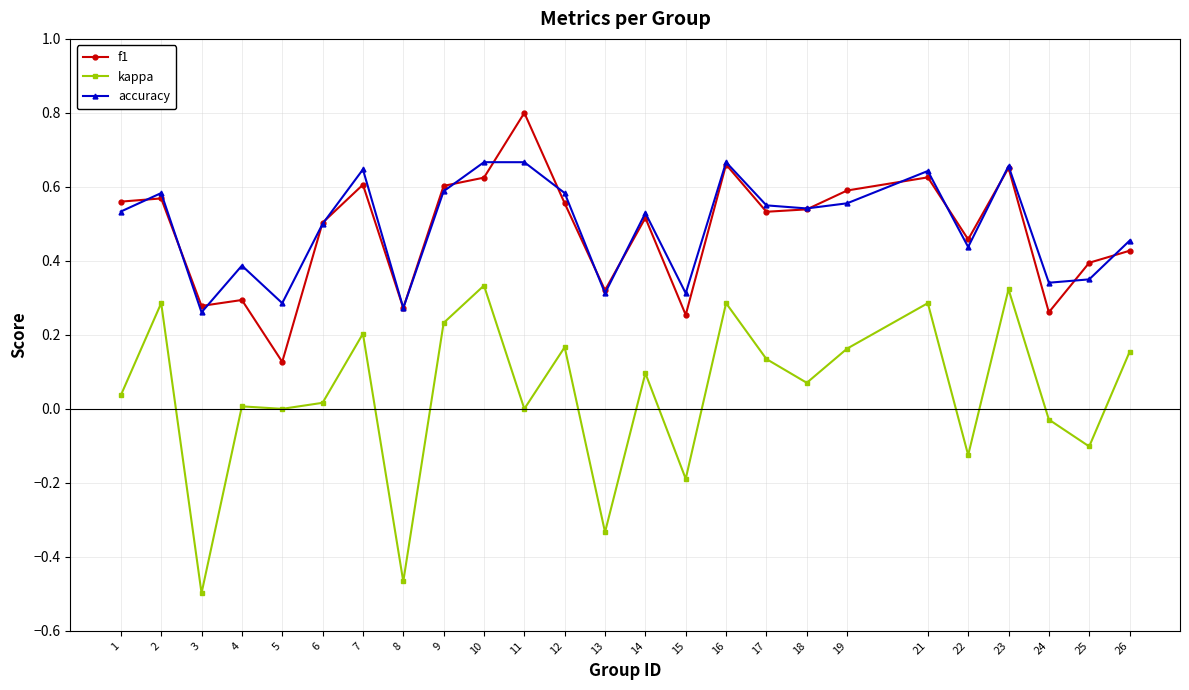

Is the value of accuracy at 12 greater than the value of kappa at 9?

Yes